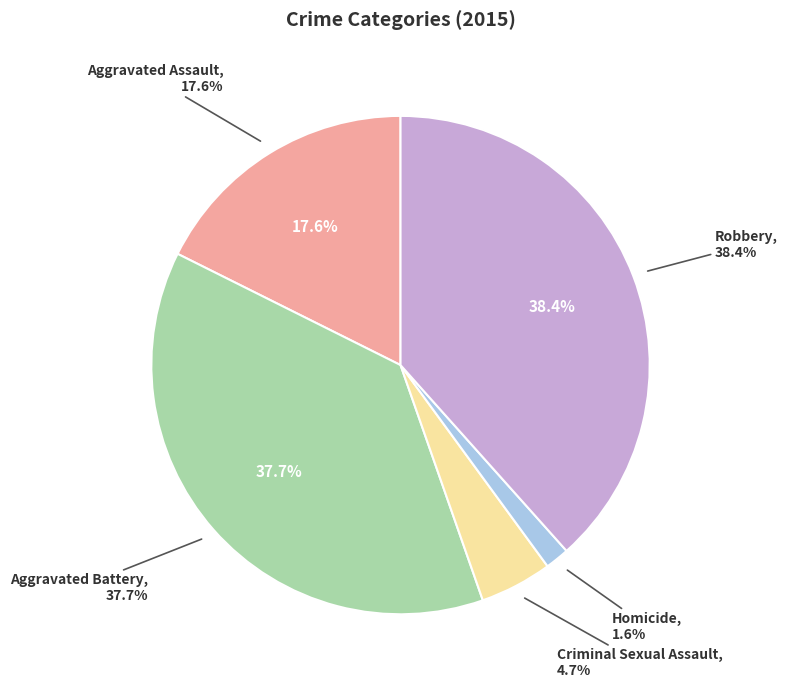

Combined, what portion of the pie is Aggravated Battery and Criminal Sexual Assault?

42.4%